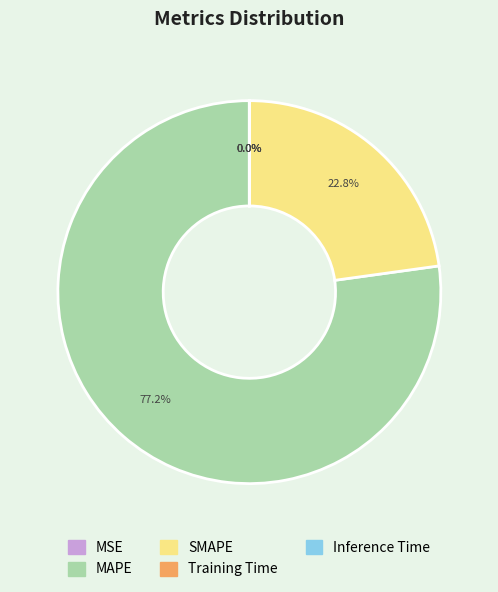

To the nearest percent, what is the combined percentage of MAPE and SMAPE?

100%